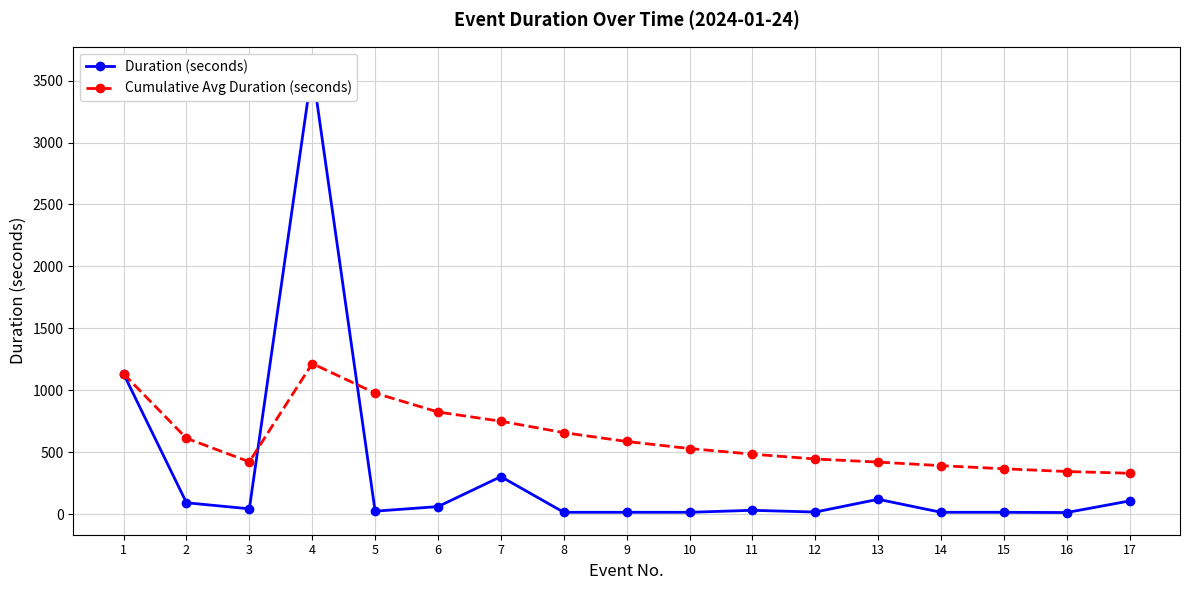

Is it true that Duration (seconds) equals 5103.9 at 4?

False